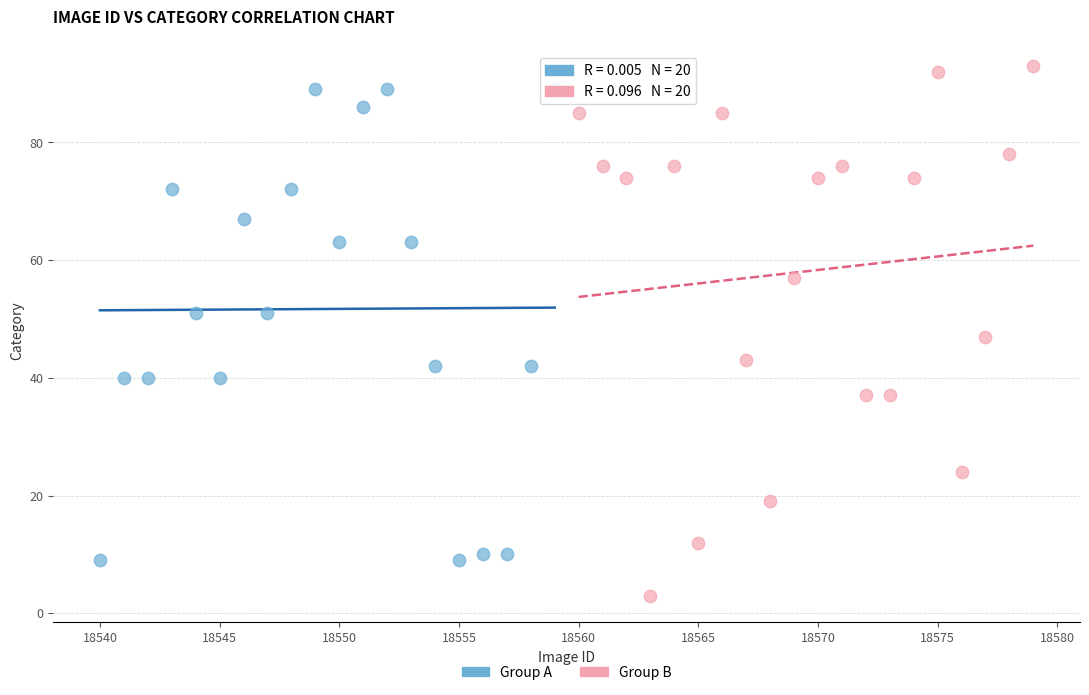

Which series contains the highest Y value?

Group B